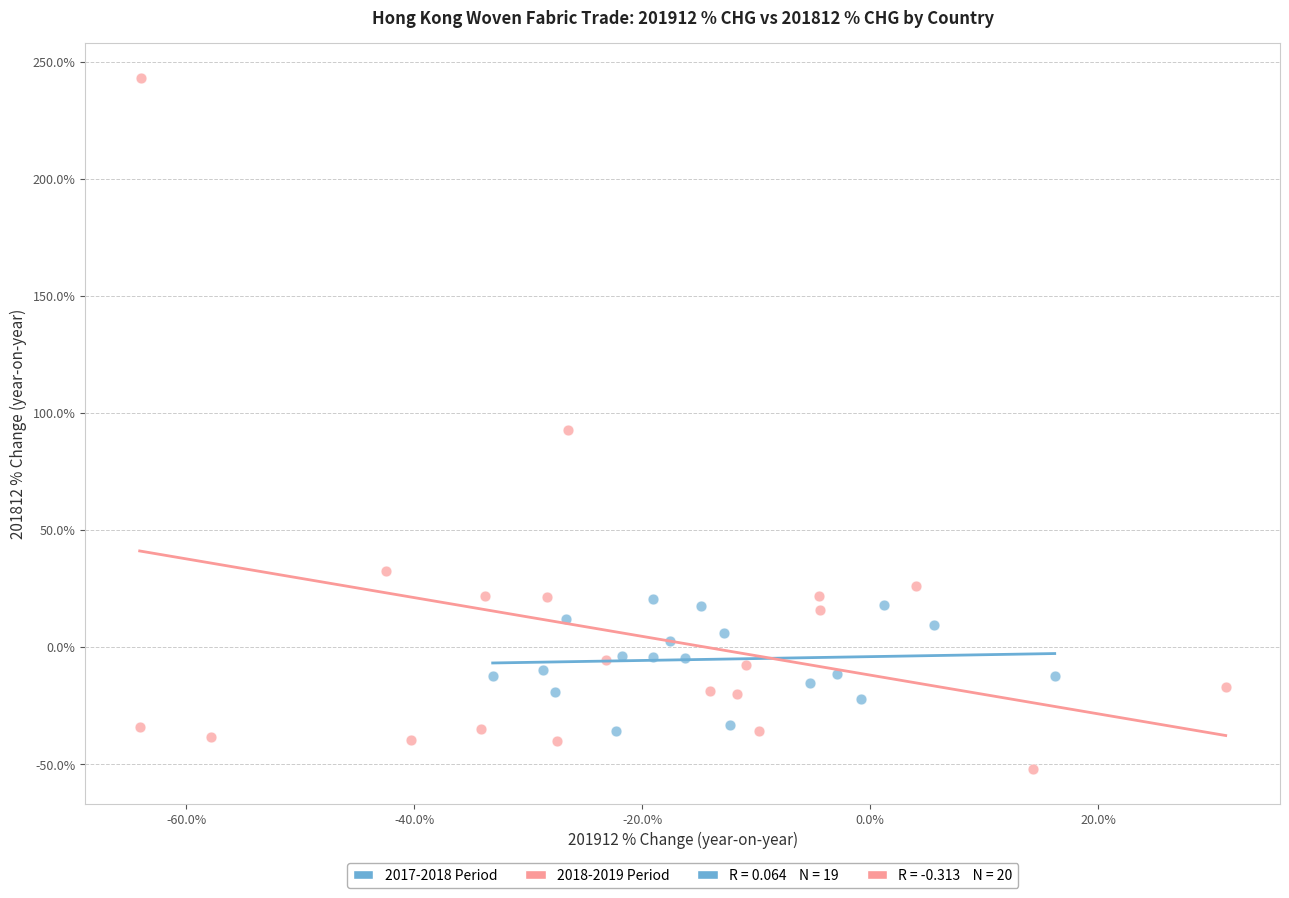

Which series has the widest spread of Y values?

2018-2019 Period